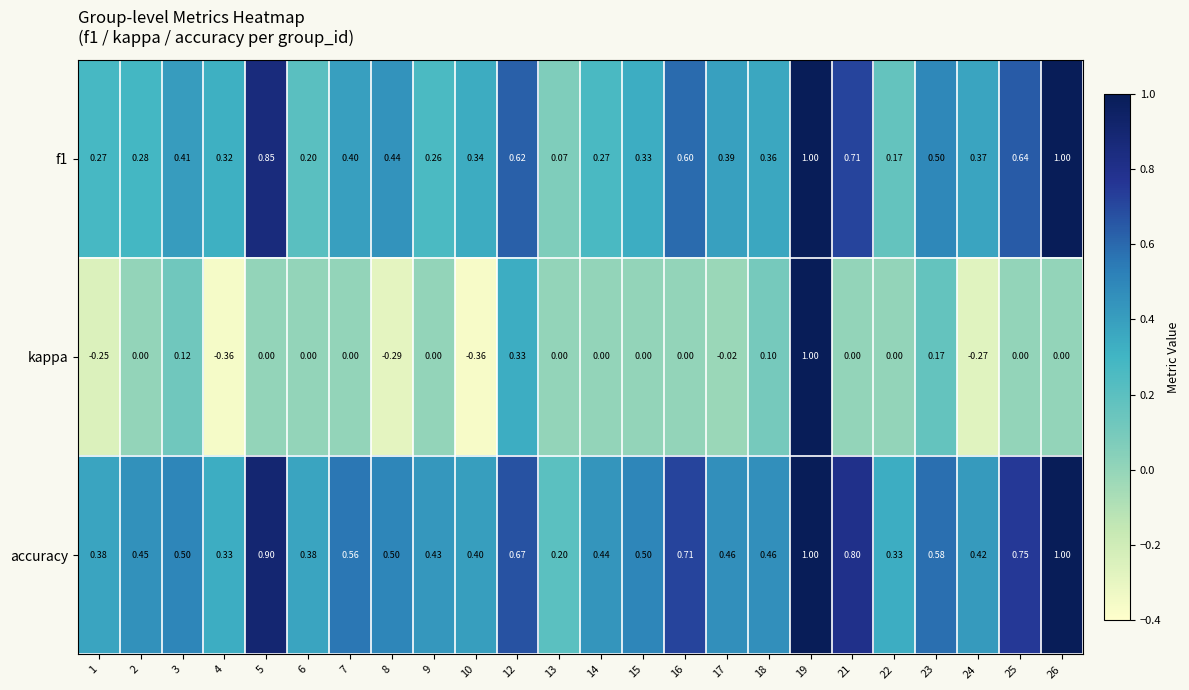

Which series has the largest range (max minus min)?

kappa